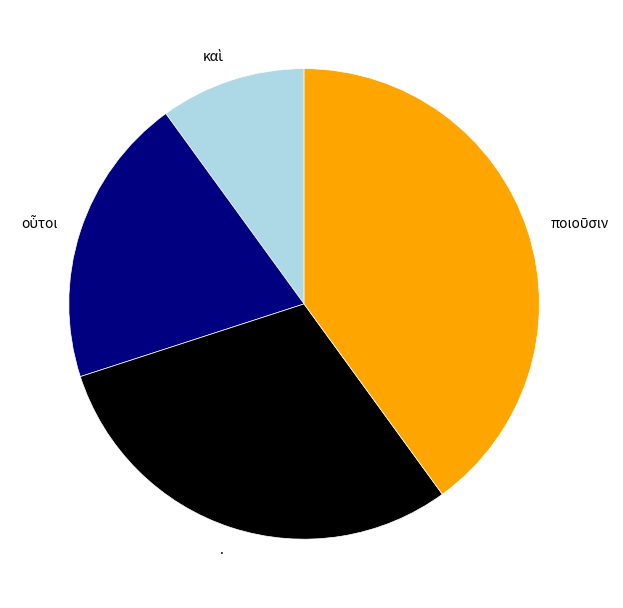

Is . the majority of the pie?

No